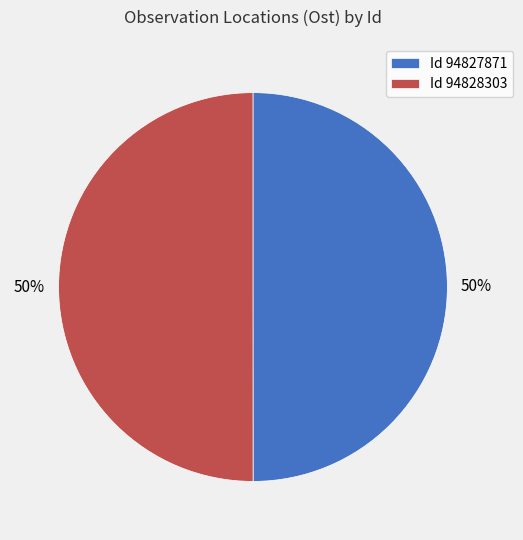

Approximately how many times larger is the value at Id 94828303 compared to Id 94827871?

1.0